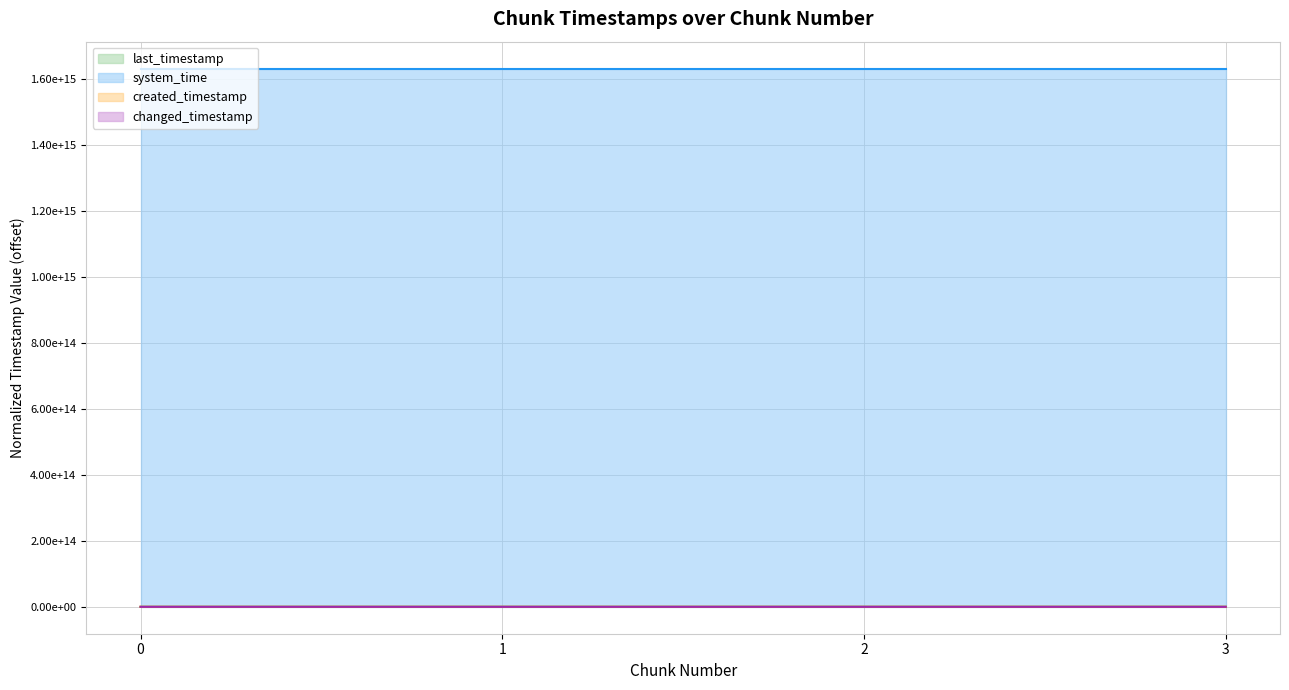

At how many categories does at least one series exceed 1462298797487119?

4